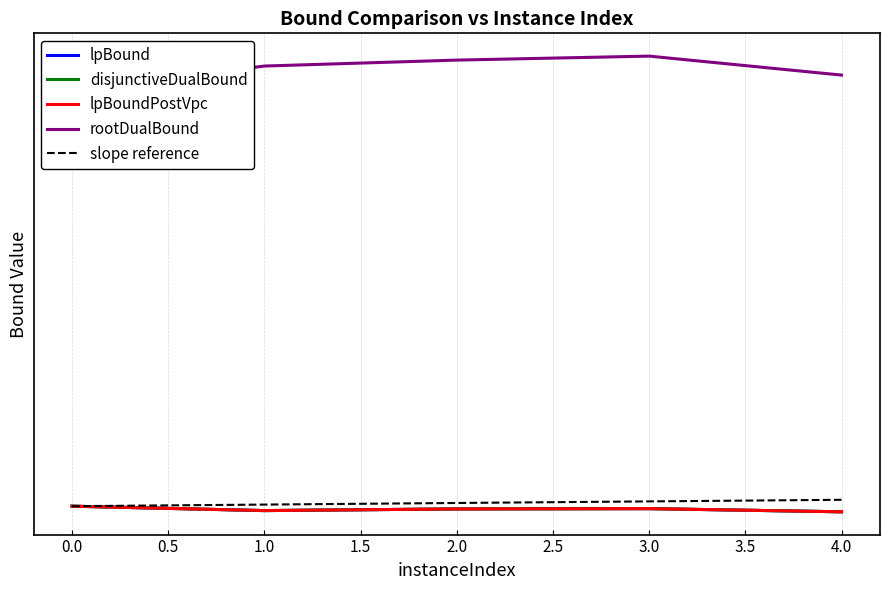

True or false: rootDualBound and disjunctiveDualBound intersect in this chart.

False